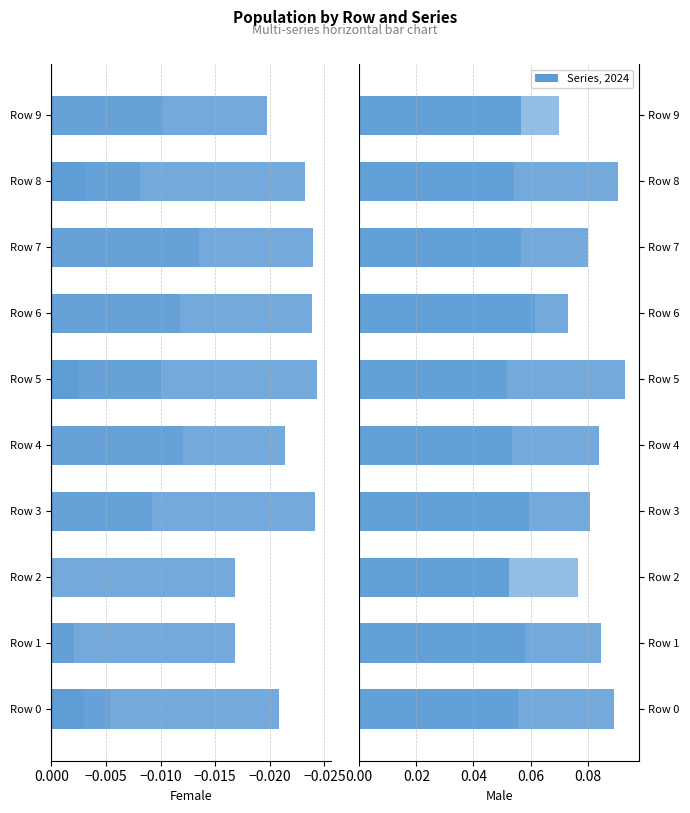

How many groups of bars are there?

10